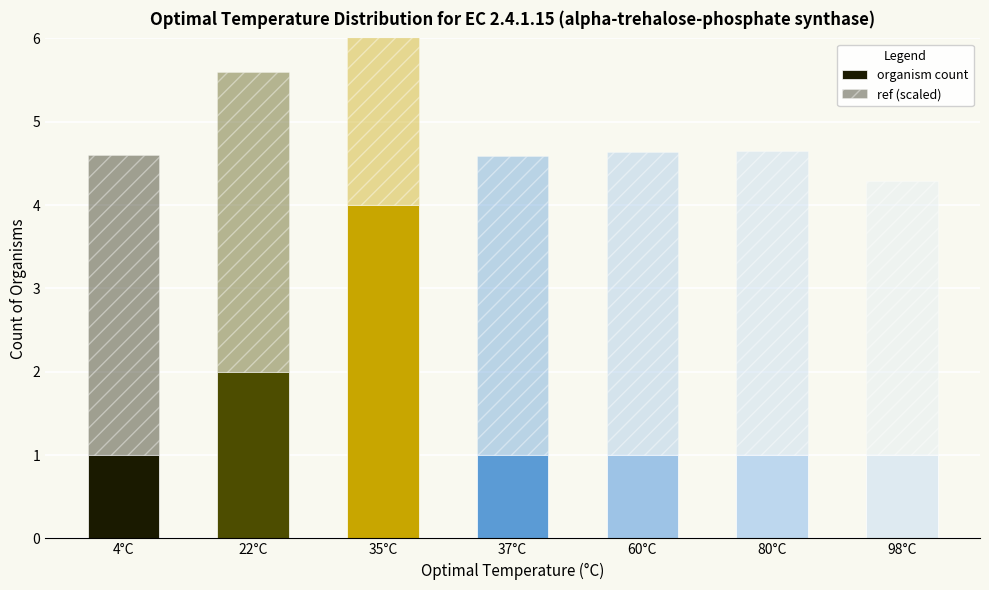

What is the label of the 4th bar from the left?

37°C